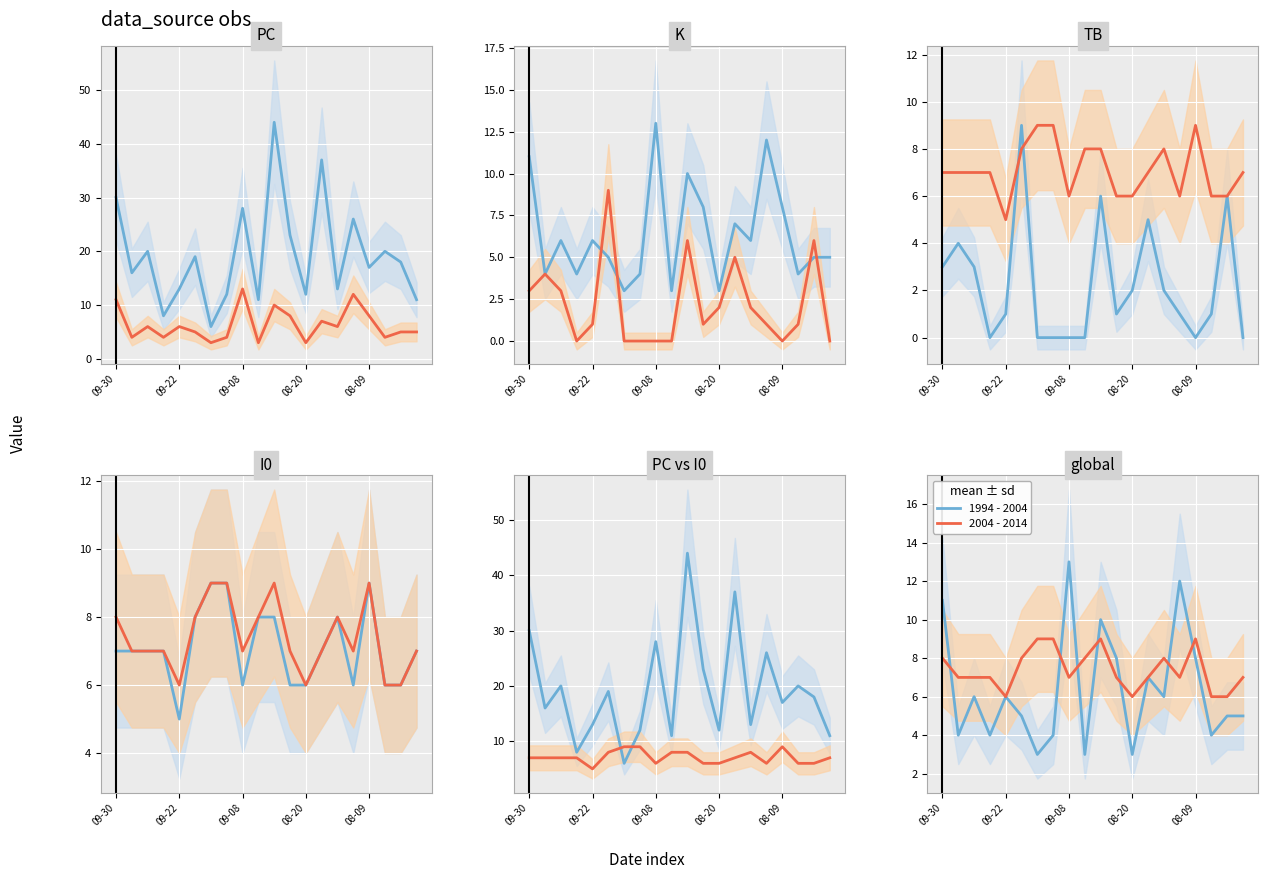

The IF series shows 6 at 2023-08-27. True or false?

False